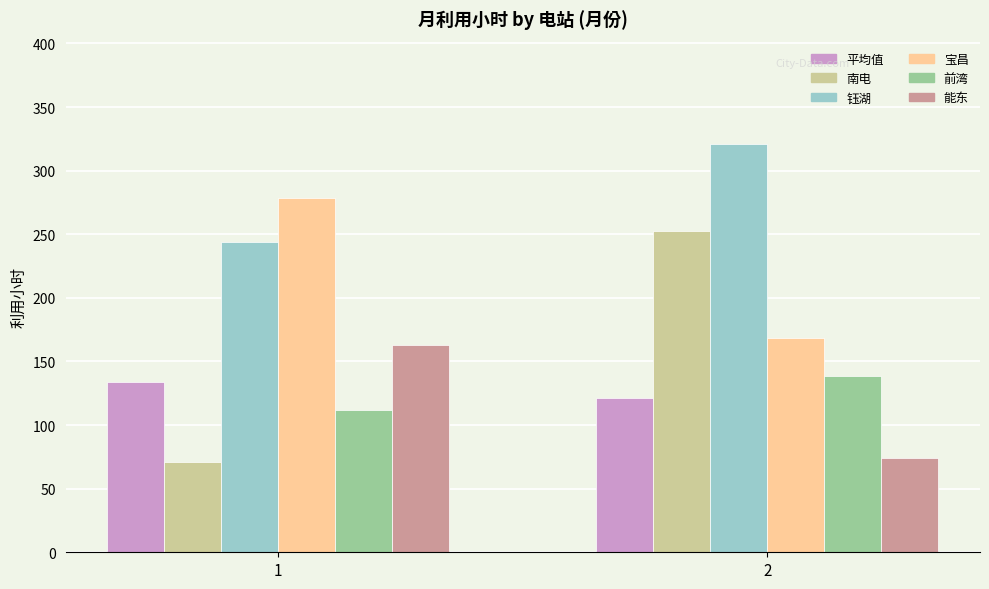

Rank the categories by 前湾 value from highest to lowest.

2, 1